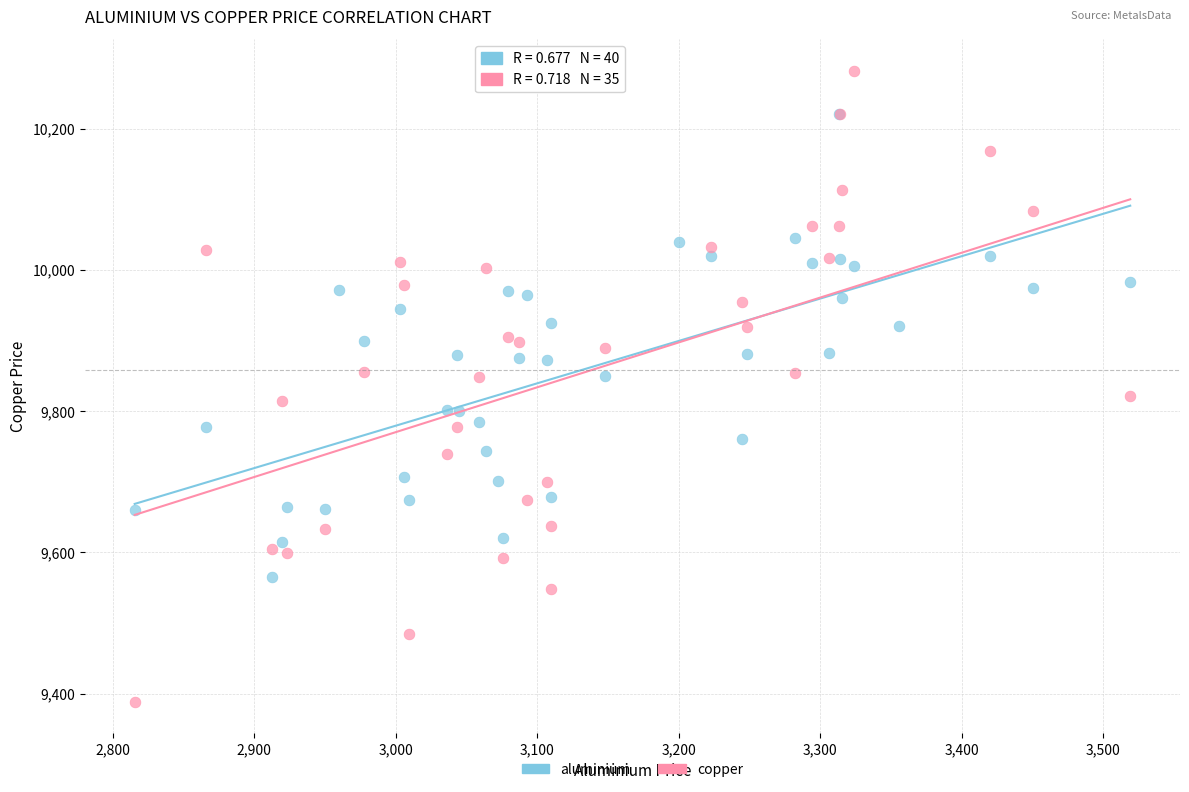

Which series contains the lowest Y value?

copper